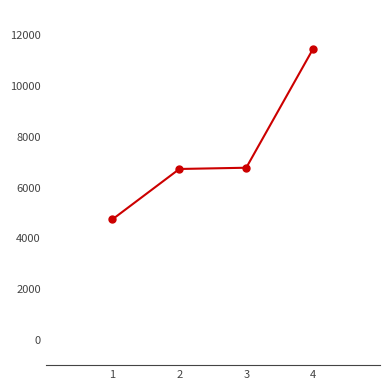

What is the average value?

7434